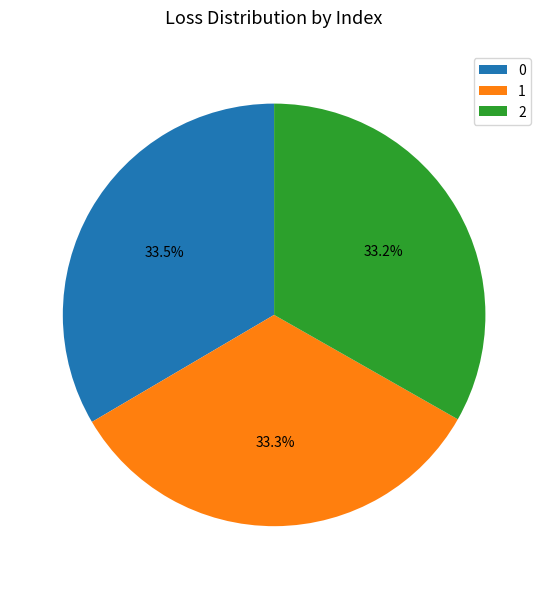

Count the number of slices in the pie.

3